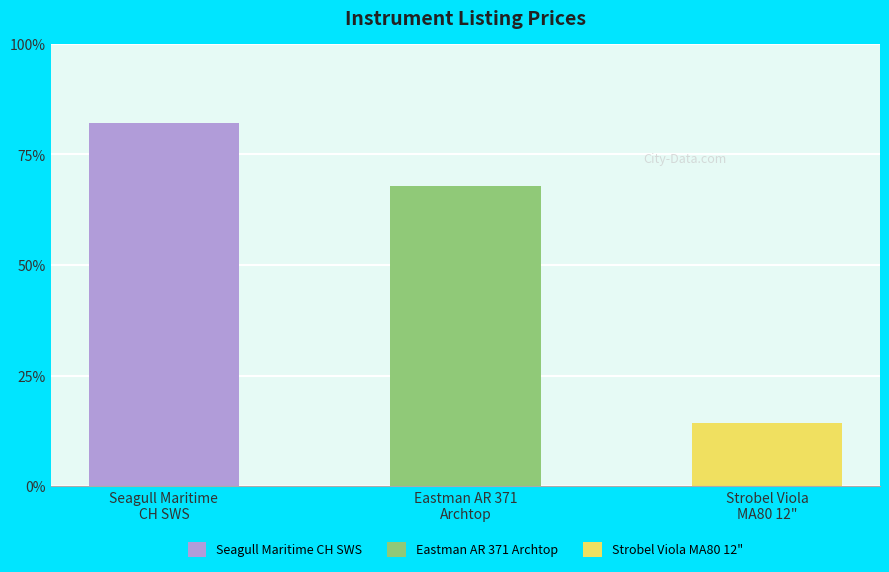

Are the bars horizontal?

No